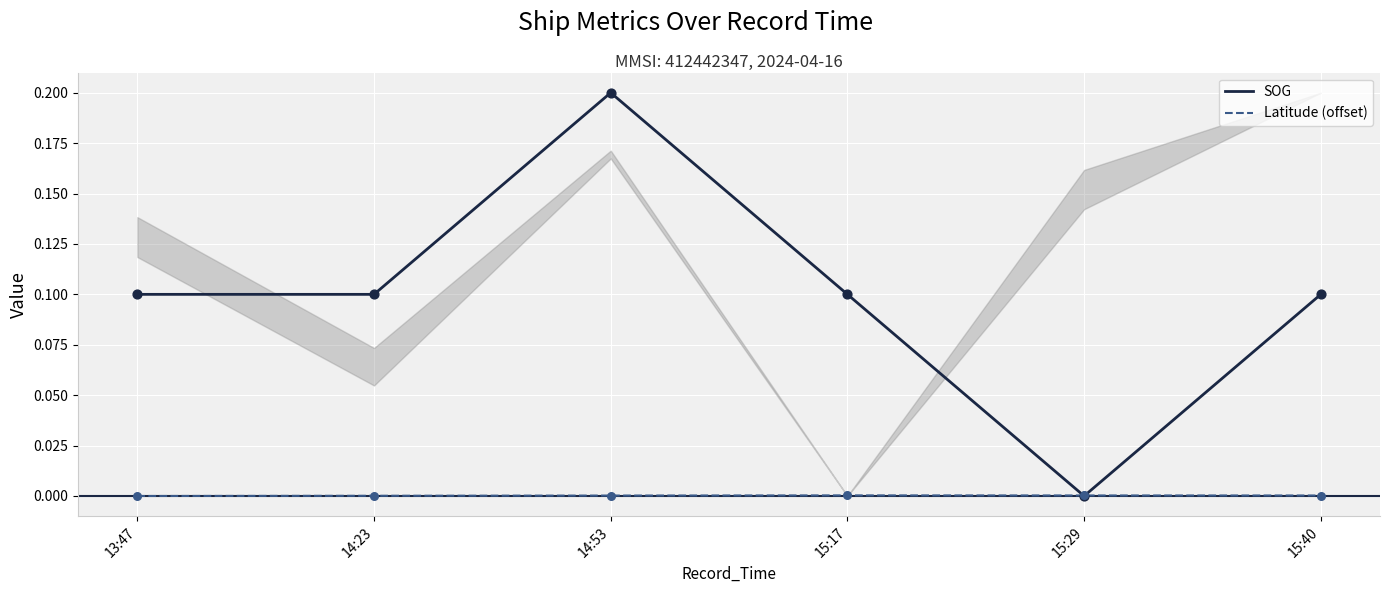

Which series reaches the minimum Y coordinate?

SOG